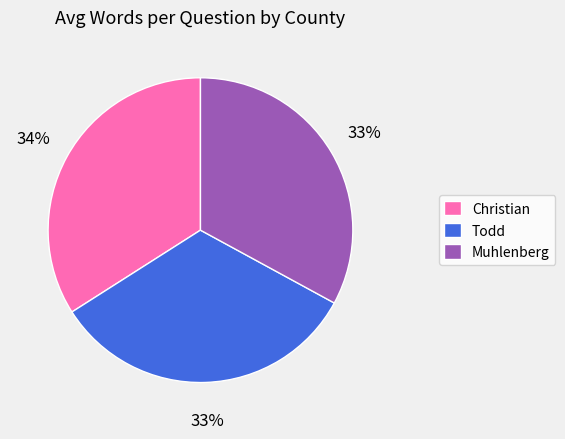

To the nearest percent, what is the combined percentage of Muhlenberg and Todd?

66%